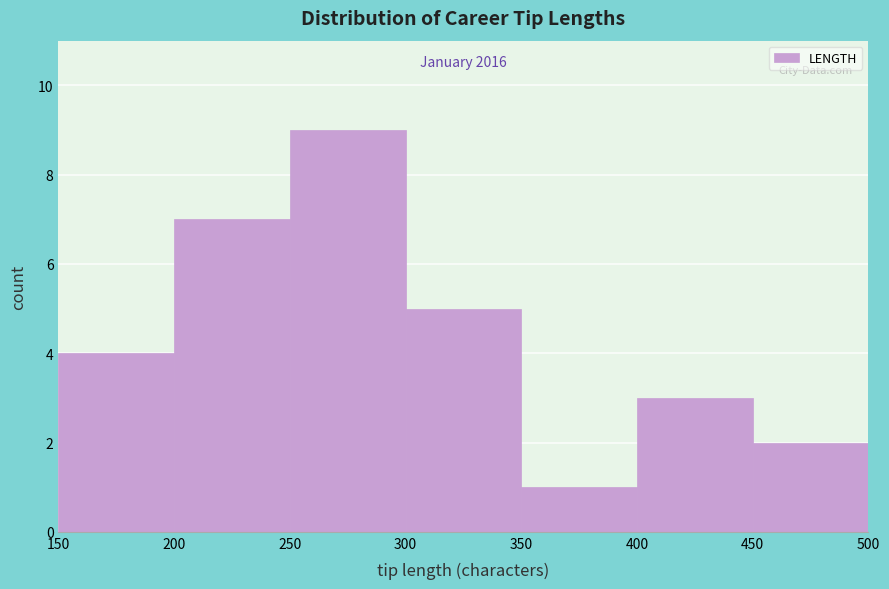

Which range on the x-axis has the tallest bar?

250 to 300